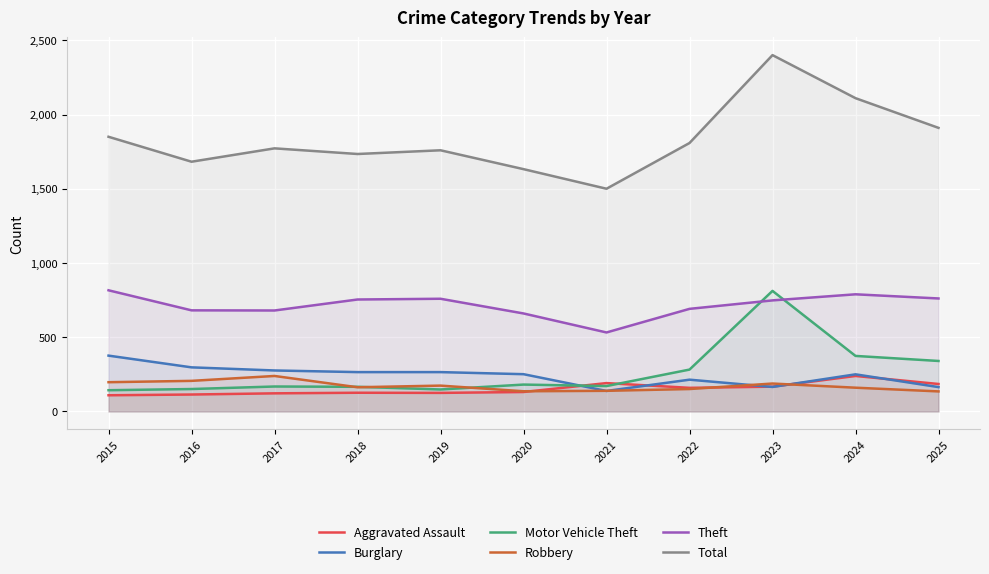

Between 2015 and 2017, which is larger?

2017